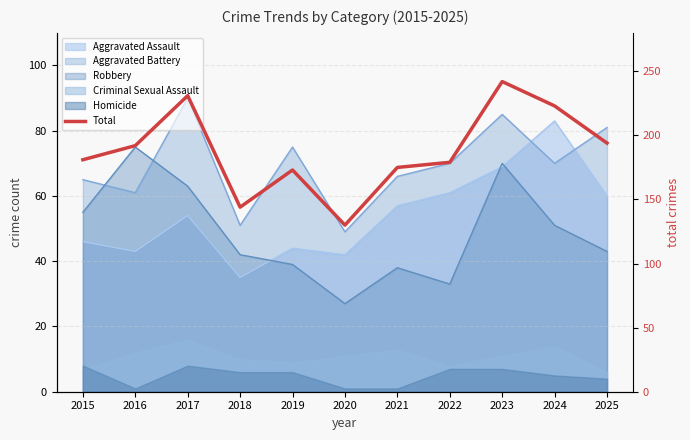

Which category has the lowest value across all series?

2020